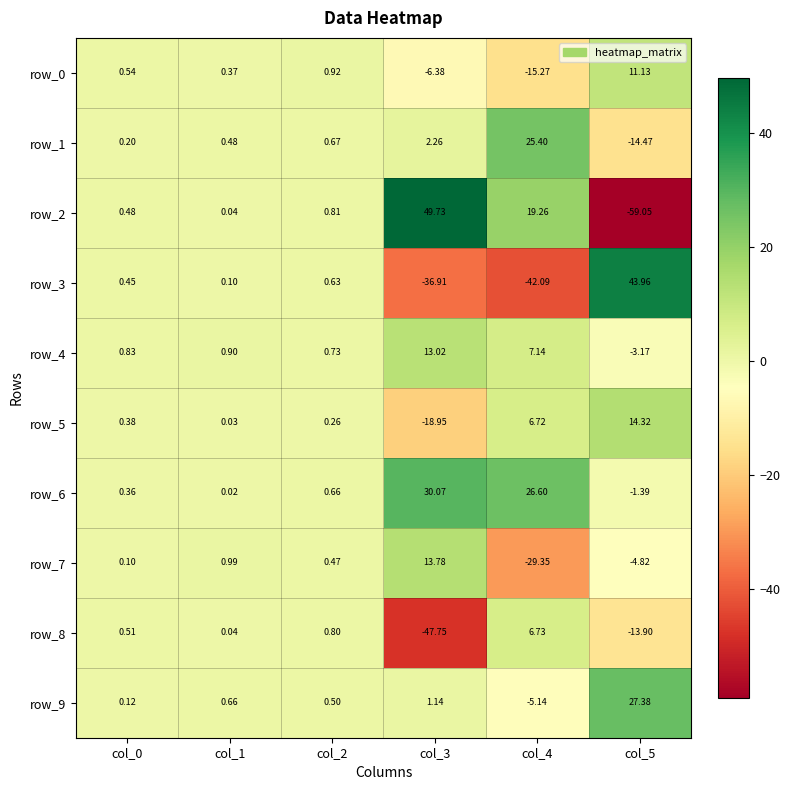

Is the value of row_9 at col_2 greater than the value of row_2 at col_5?

Yes